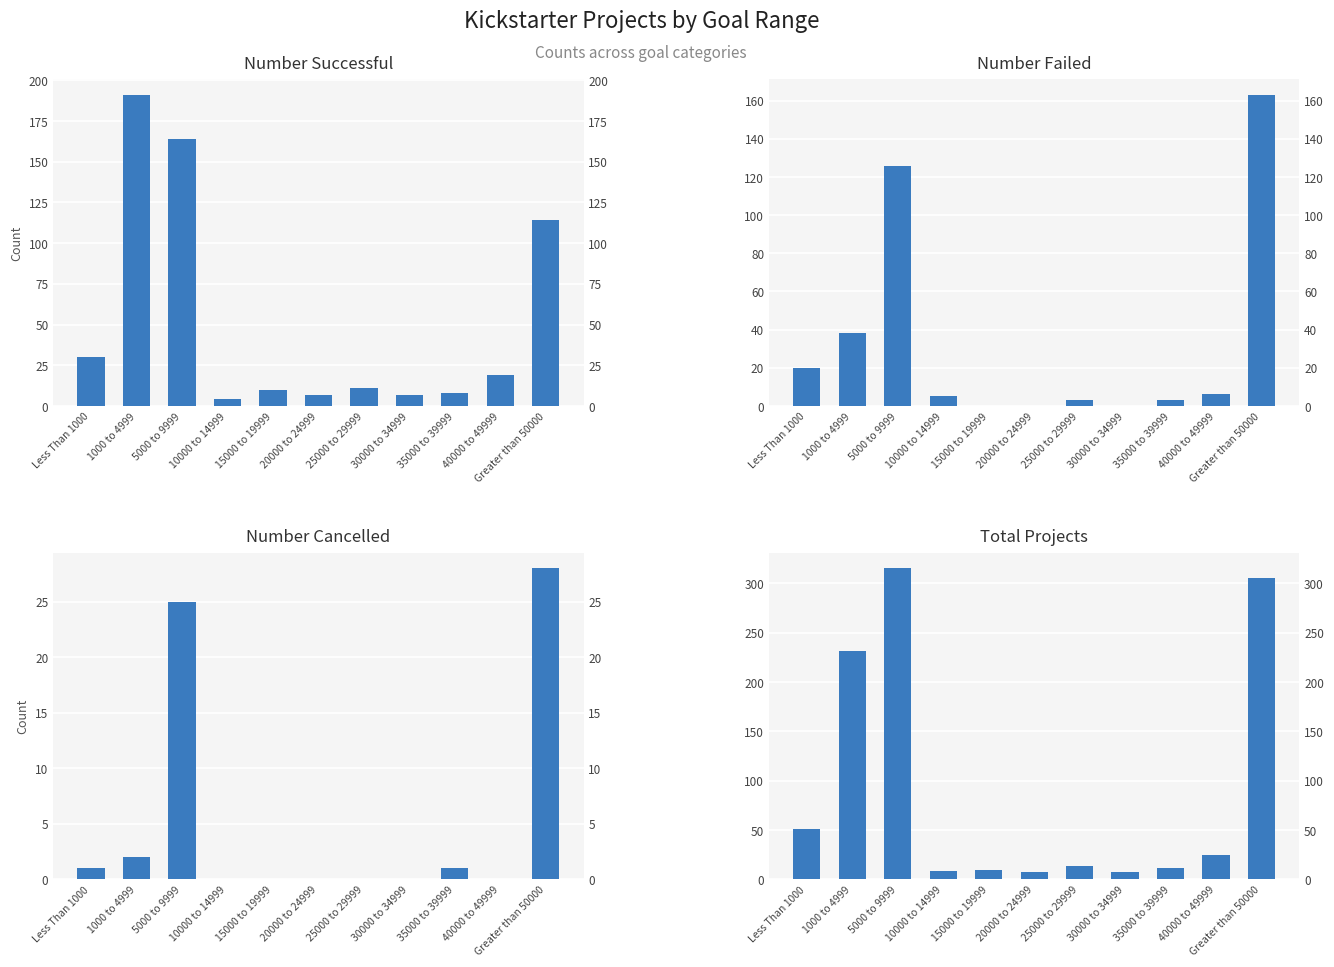

What is the sum of all Number Cancelled values?

57